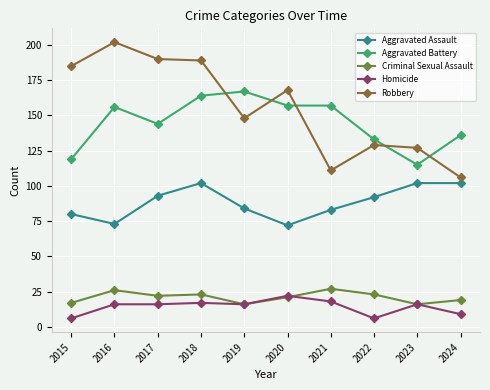

Which series ends up on top after the final intersection of Robbery and Aggravated Battery?

Aggravated Battery